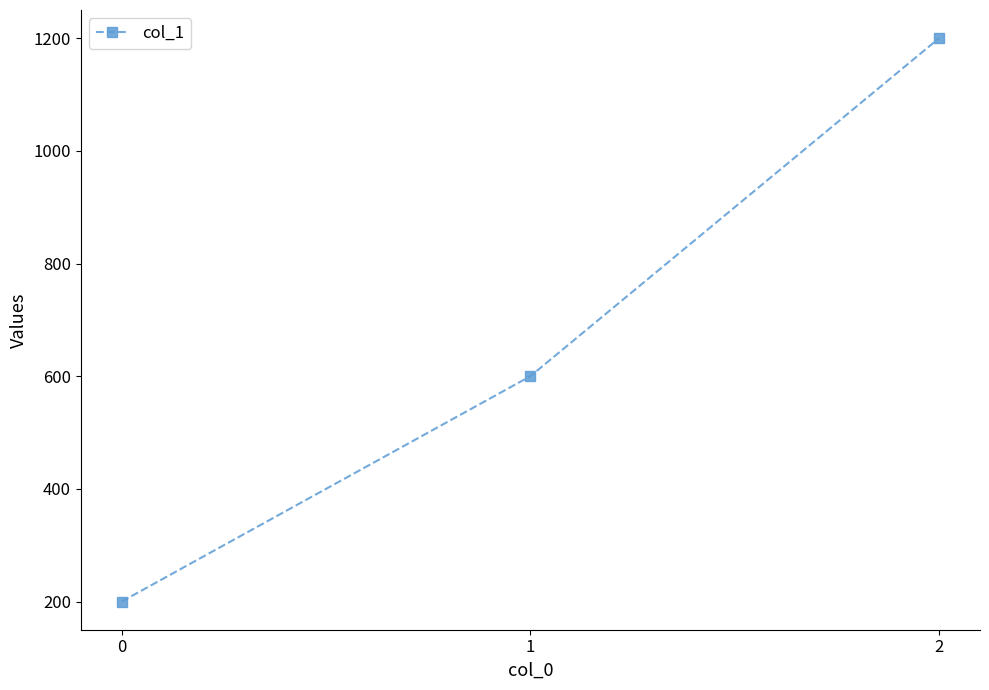

Reading left to right, list all the values displayed in this chart.

0=200	1=600	2=1200